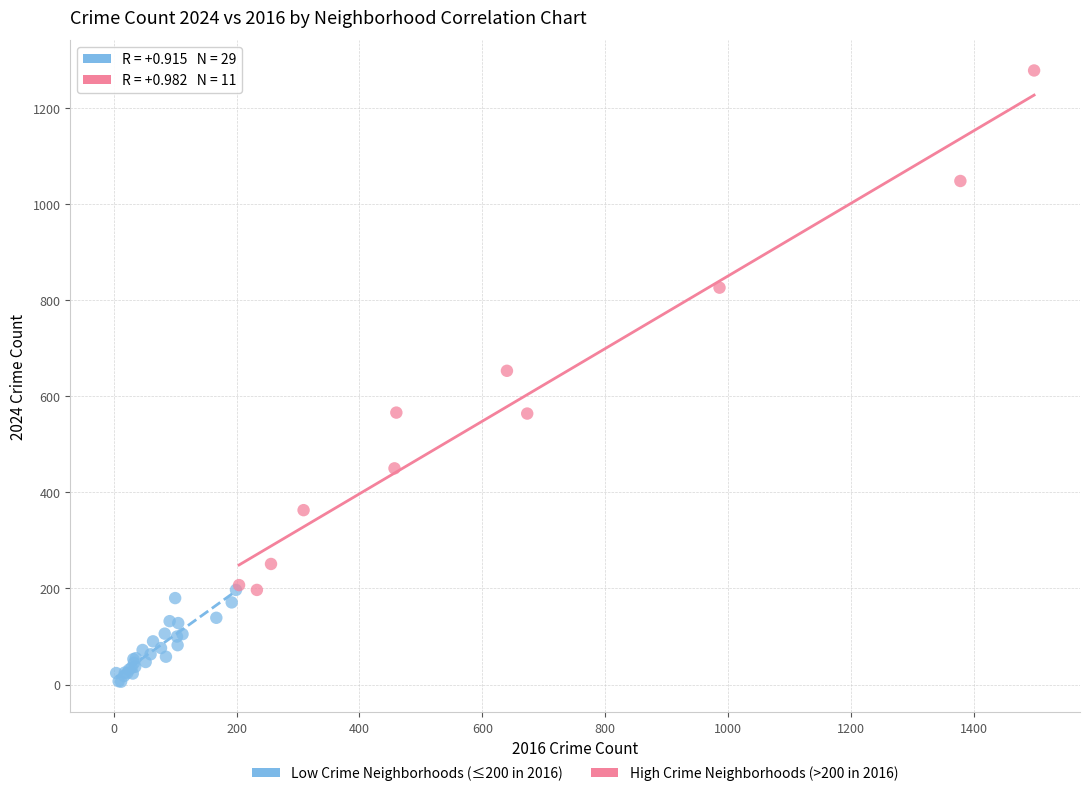

Which series reaches the maximum Y coordinate?

High Crime Neighborhoods (>200 in 2016)